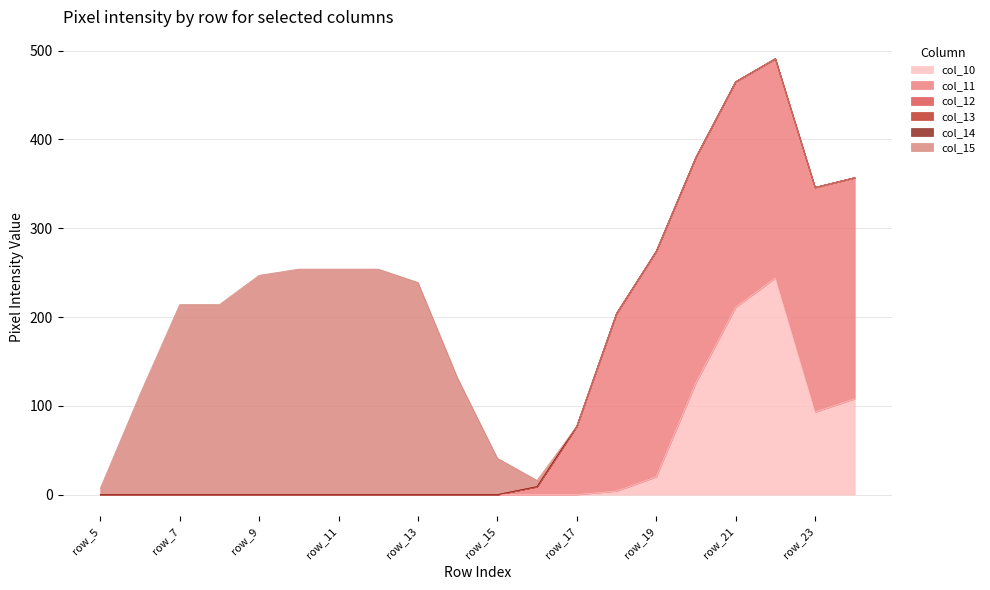

Does the chart have visible grid lines?

Yes